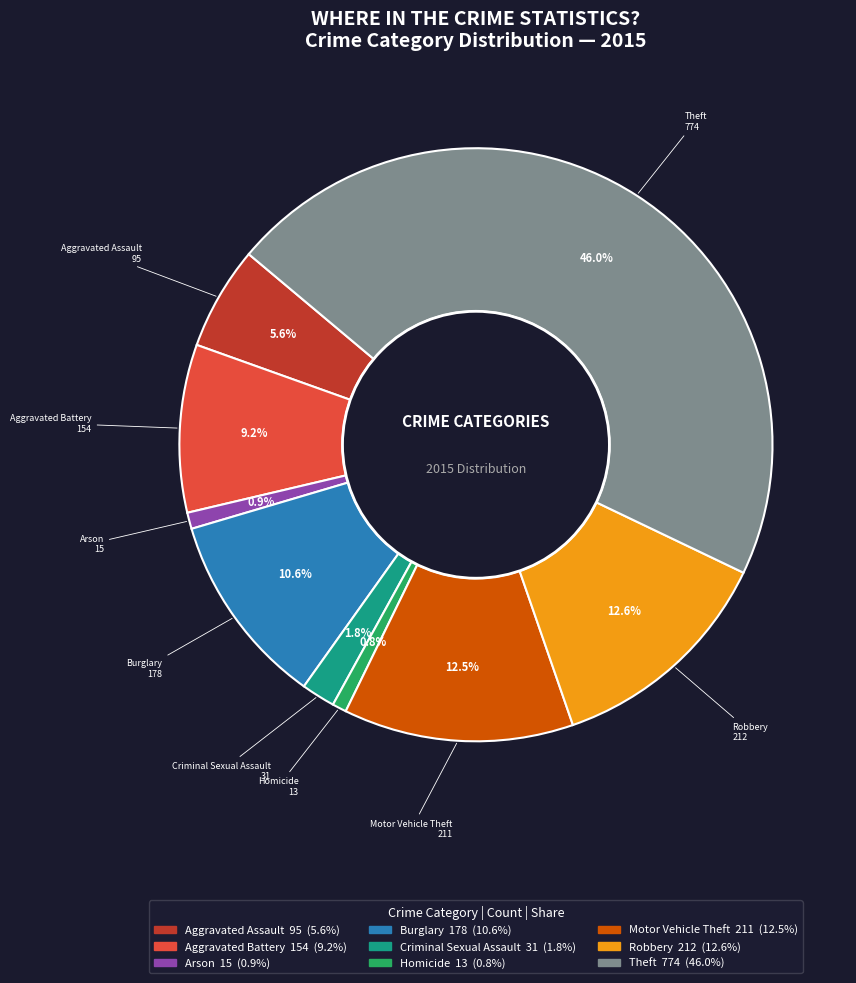

To the nearest percent, what portion does Theft represent?

46%